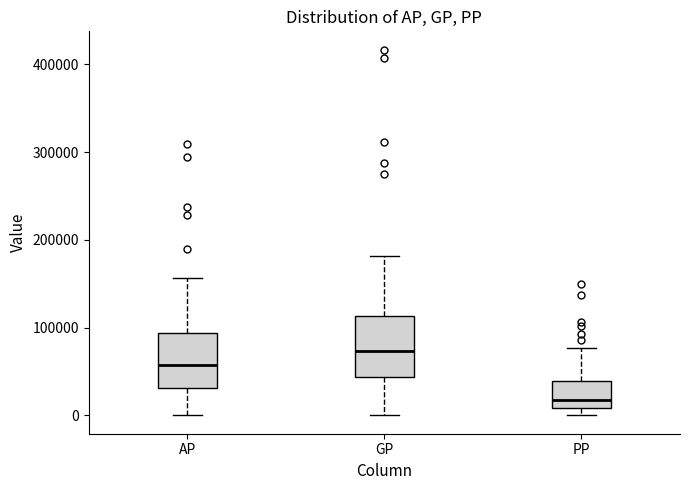

Which box's median line is the lowest?

PP